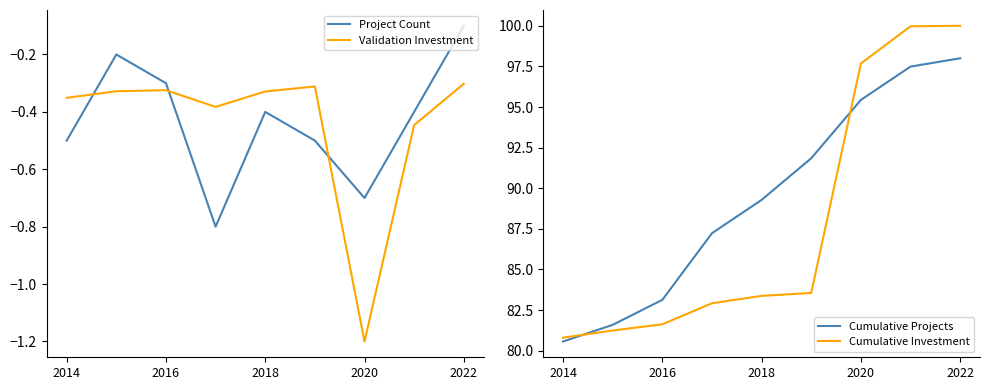

Is it true that Cumulative Projects equals 127.8 at 2014?

False